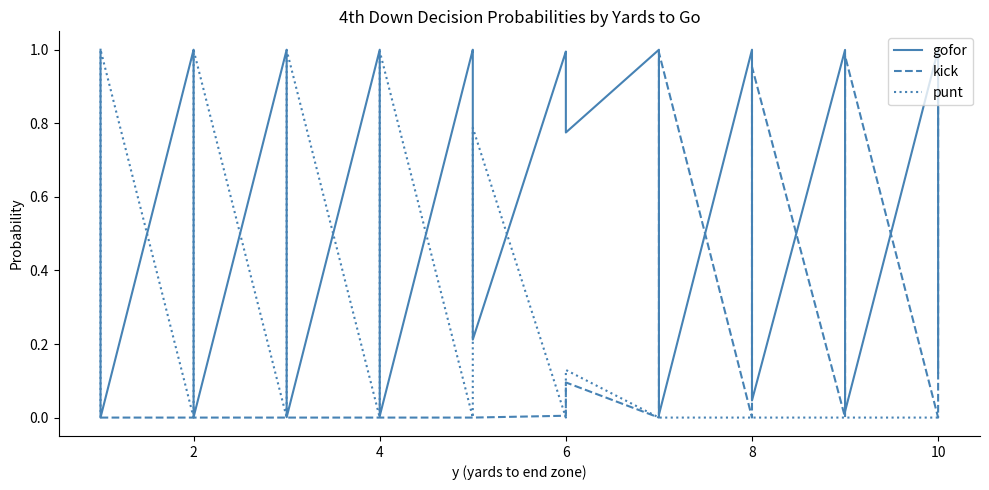

Rank the series by their maximum value, from lowest to highest.

kick, gofor, punt